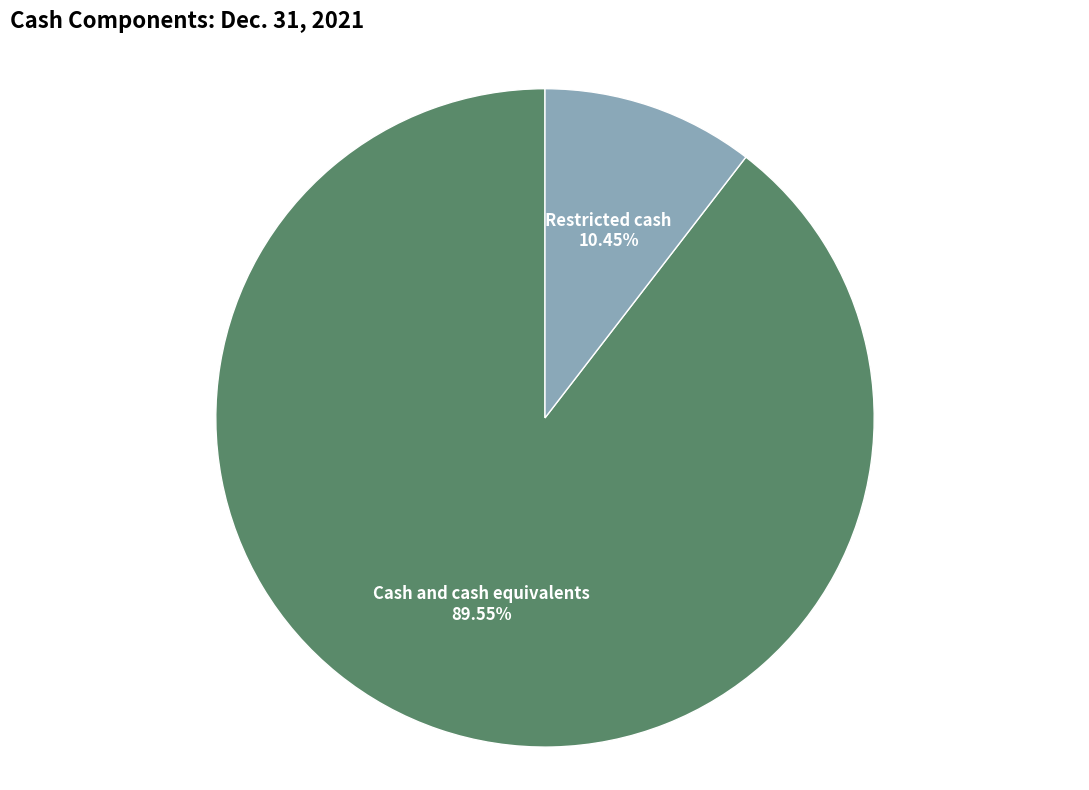

Combined, do Restricted cash and Cash and cash equivalents account for over 50%?

Yes